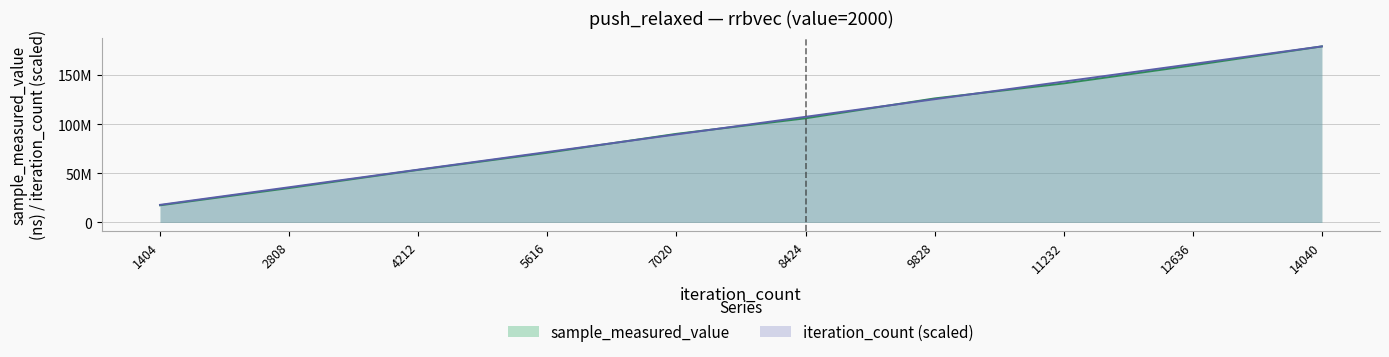

What is the greatest value displayed?

179003241.0